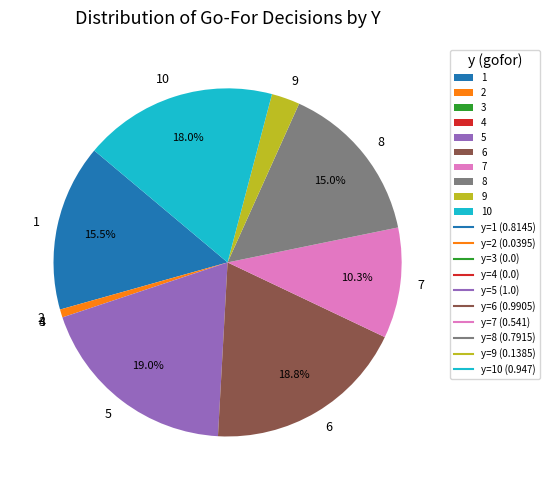

Does 8 represent more than half of the total?

No